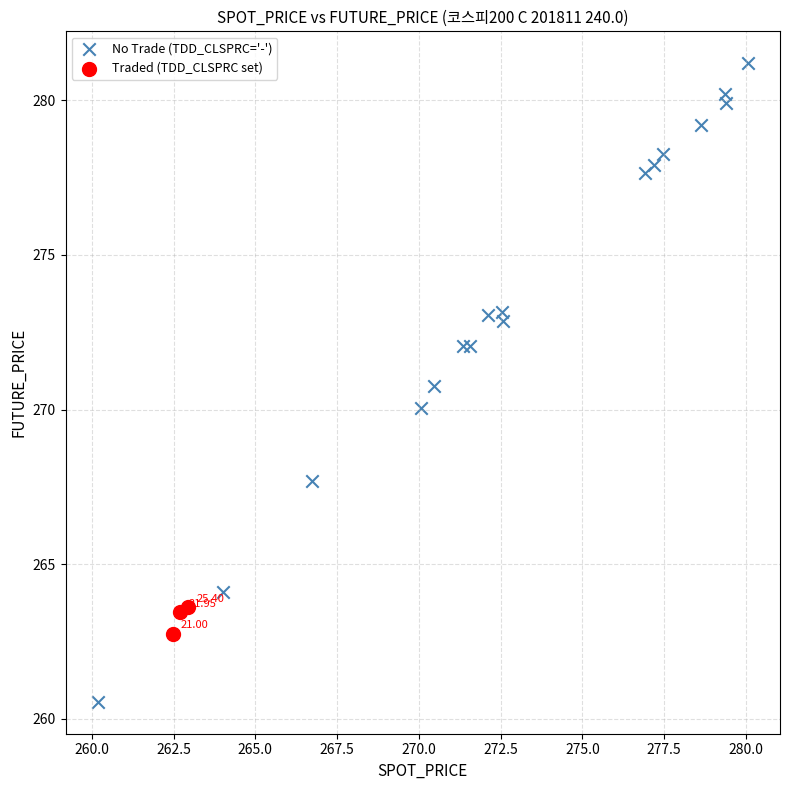

Which series contains the lowest Y value?

No Trade (TDD_CLSPRC='-')